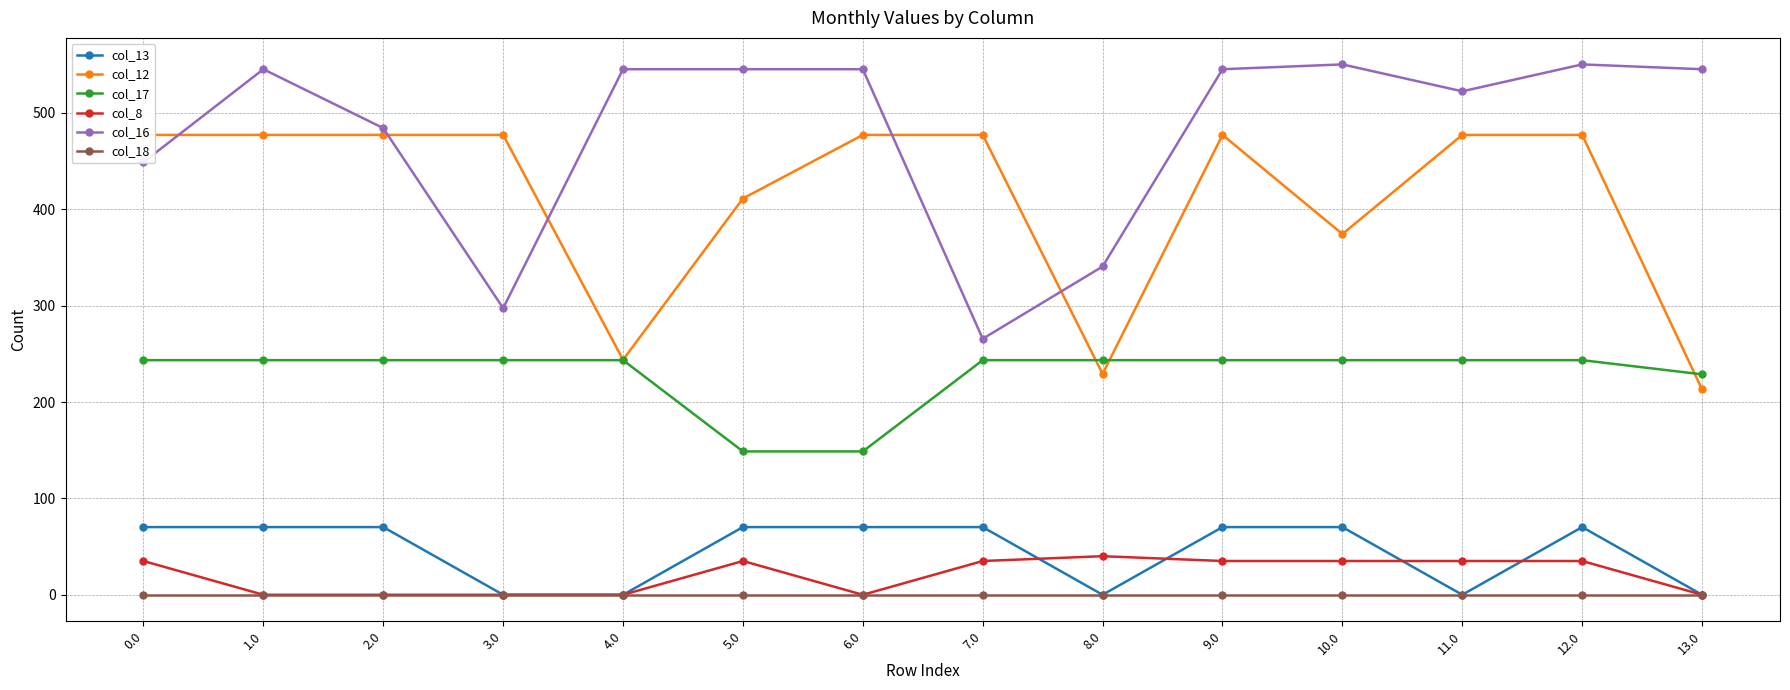

Which category has the lowest value in the col_17 series?

5.0